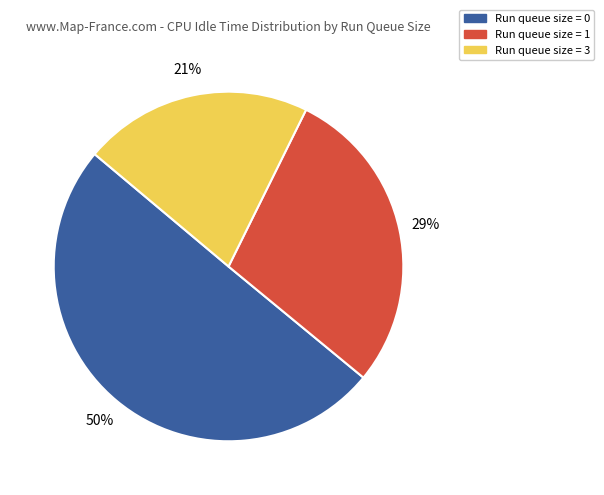

Is it true that Run queue size = 3 is 21% of the pie?

True